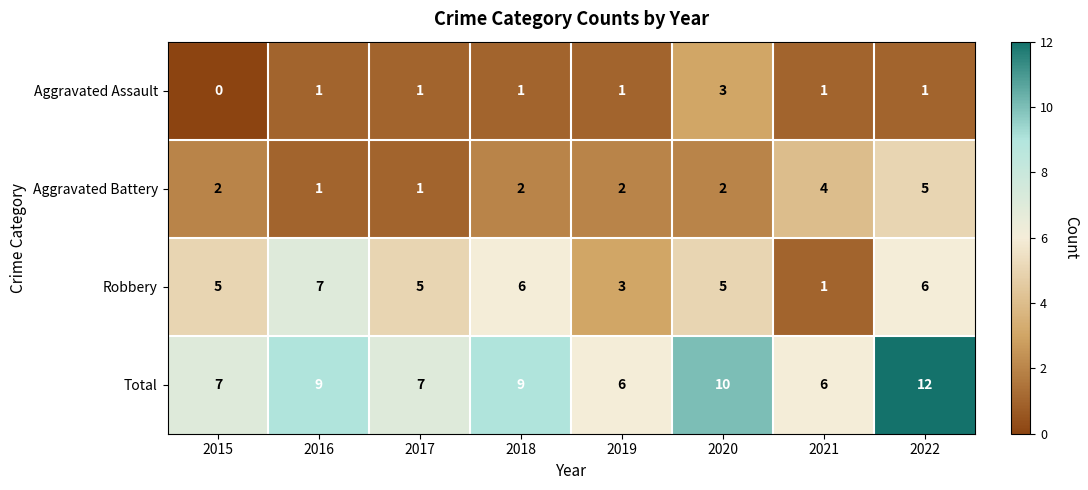

Rank the series by their maximum value, from lowest to highest.

Aggravated Assault, Aggravated Battery, Robbery, Total